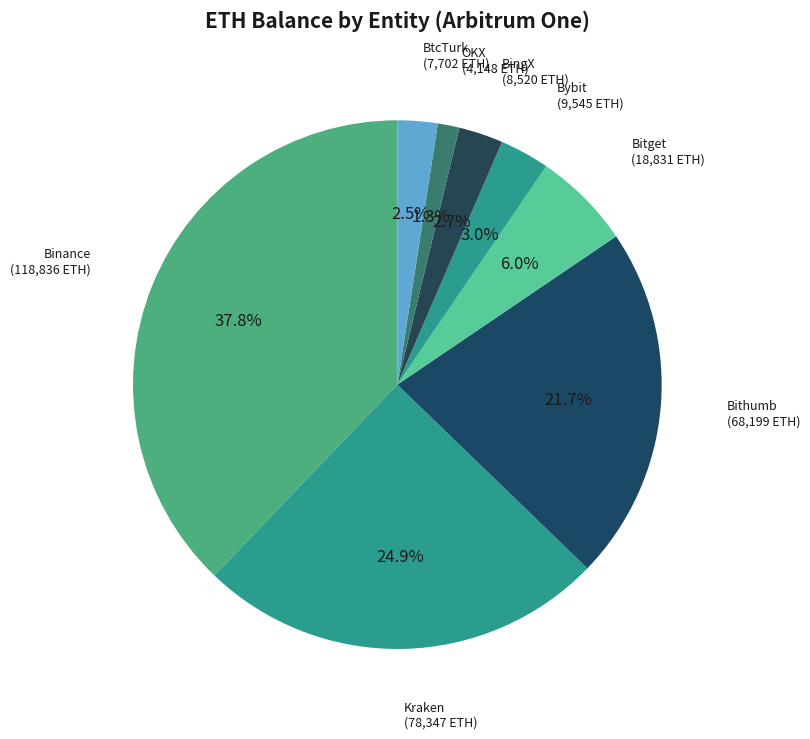

Between Bybit and Kraken, which is larger?

Kraken